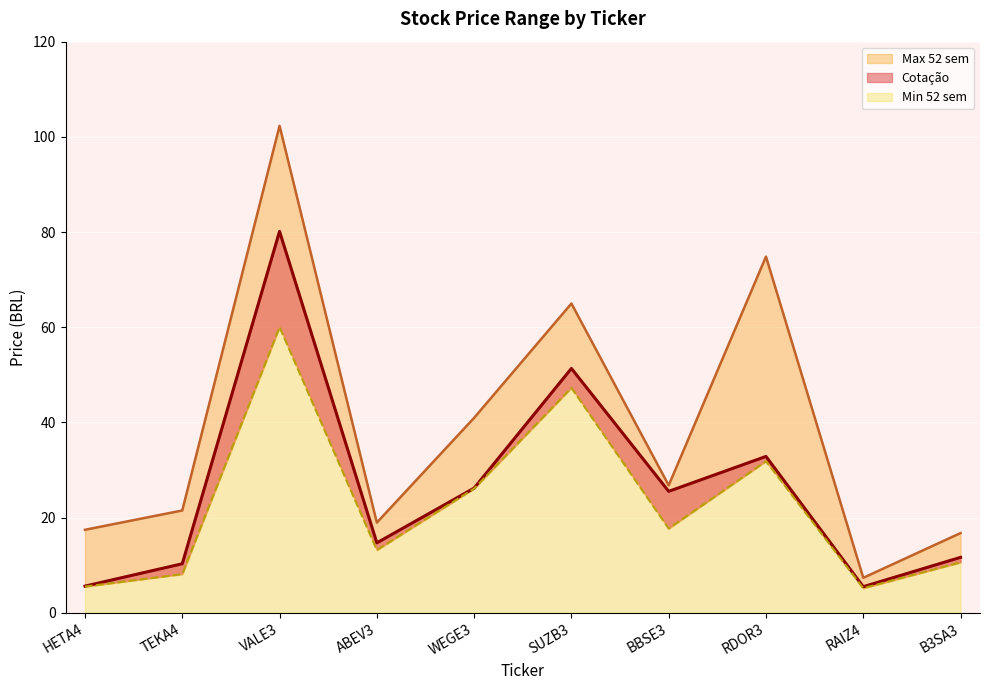

In Min 52 sem, how many points are higher than both neighbors (excluding endpoints)?

3